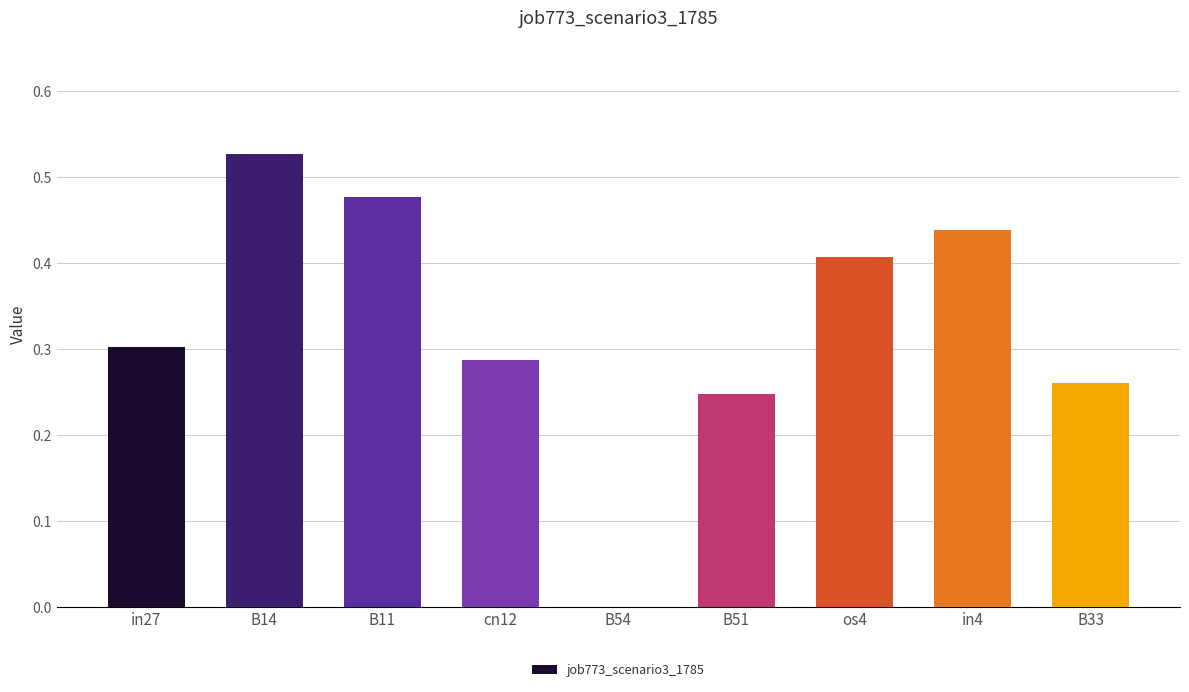

Where is the data nearest to the value 0?

B54